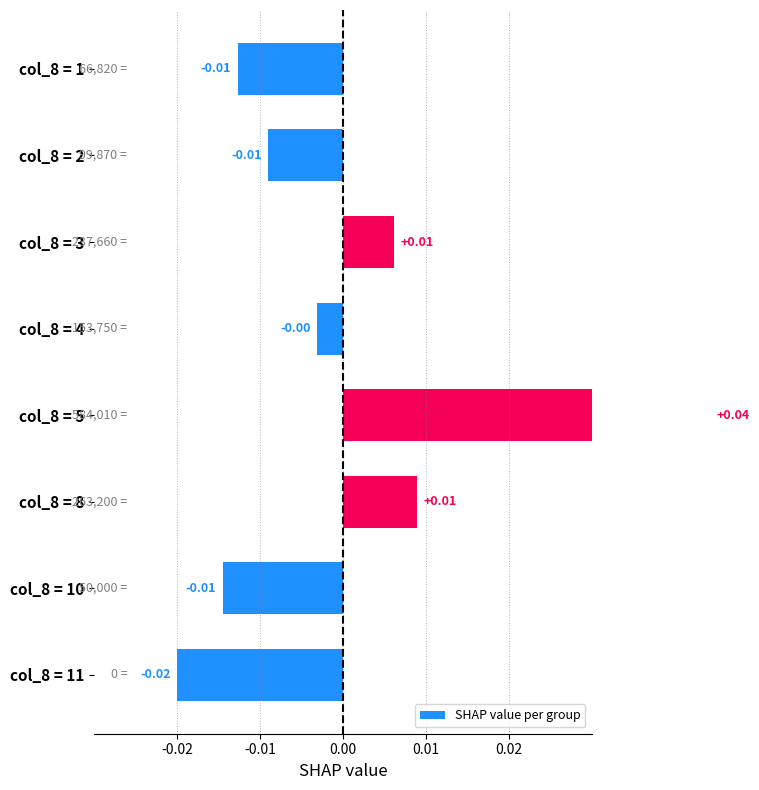

How many bars are there in total?

8